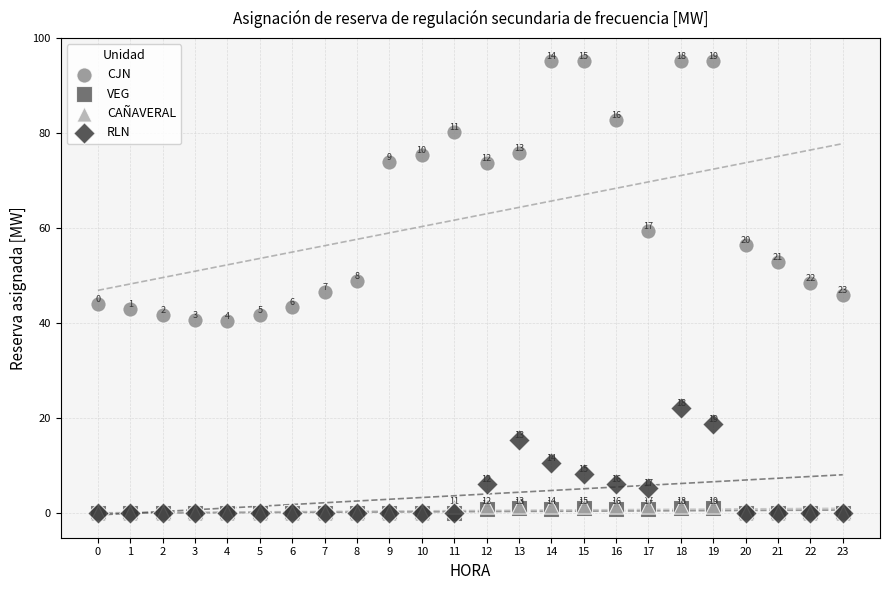

What are all the series names shown in the legend?

CJN, VEG, CAÑAVERAL, RLN